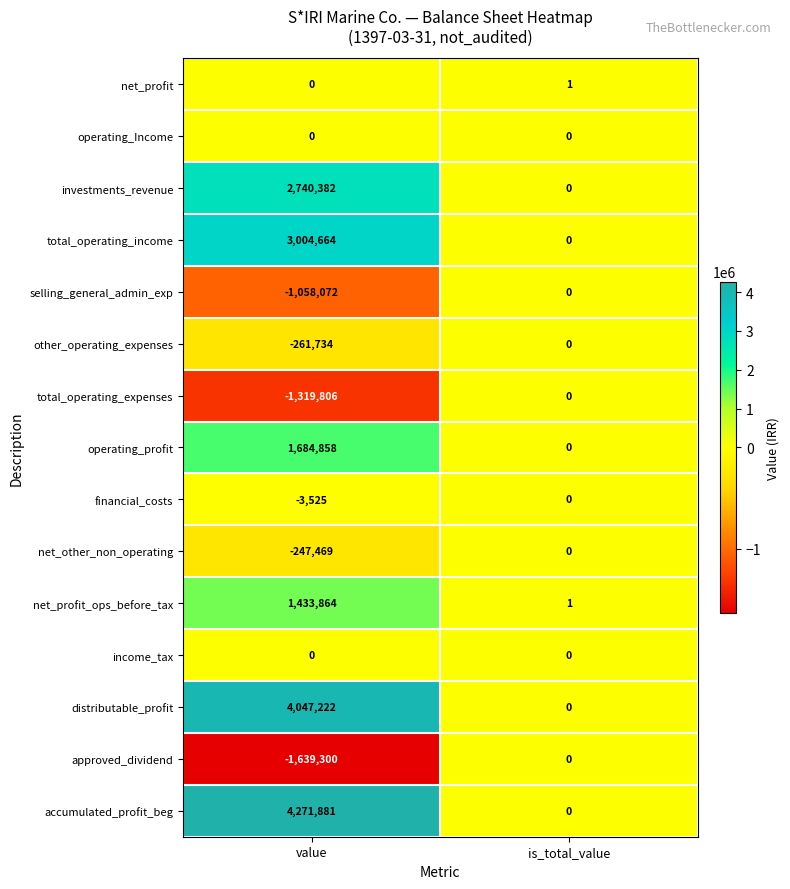

True or false: selling_general_admin_exp has a value of -1058072 at value.

True